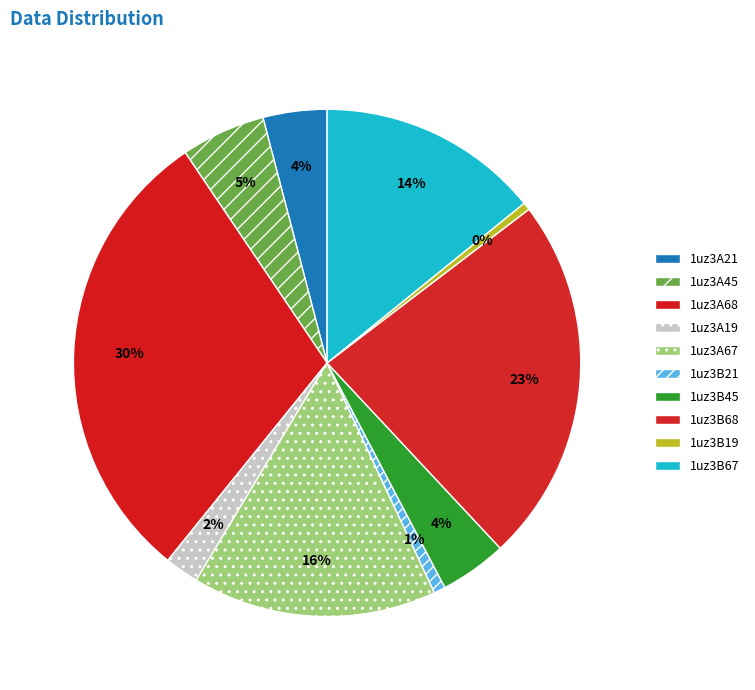

Does 1uz3B68 represent more than half of the total?

No